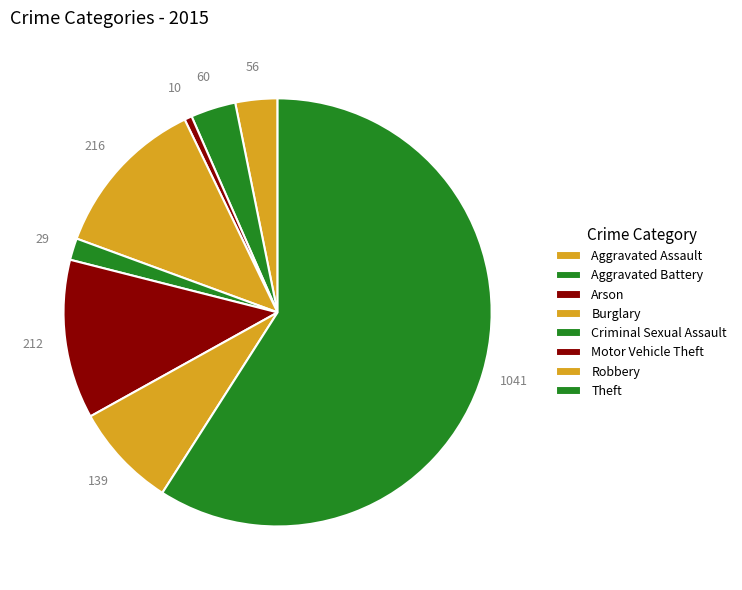

How many slices are in this pie chart?

8